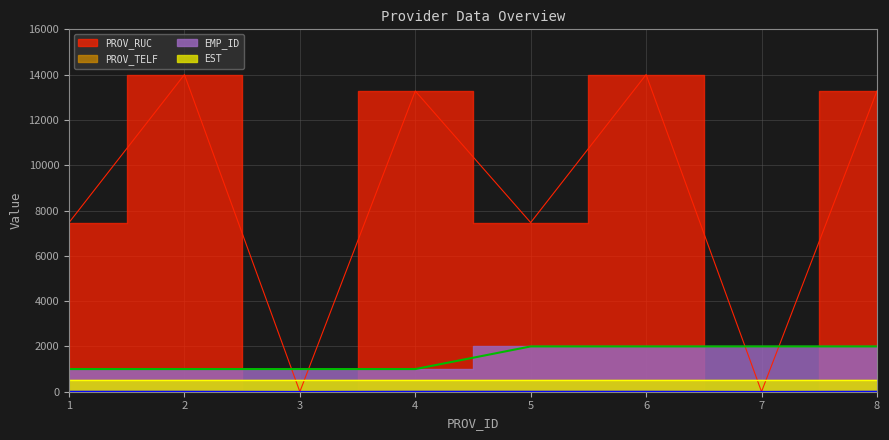

Which has a higher value, 8 or 2?

2